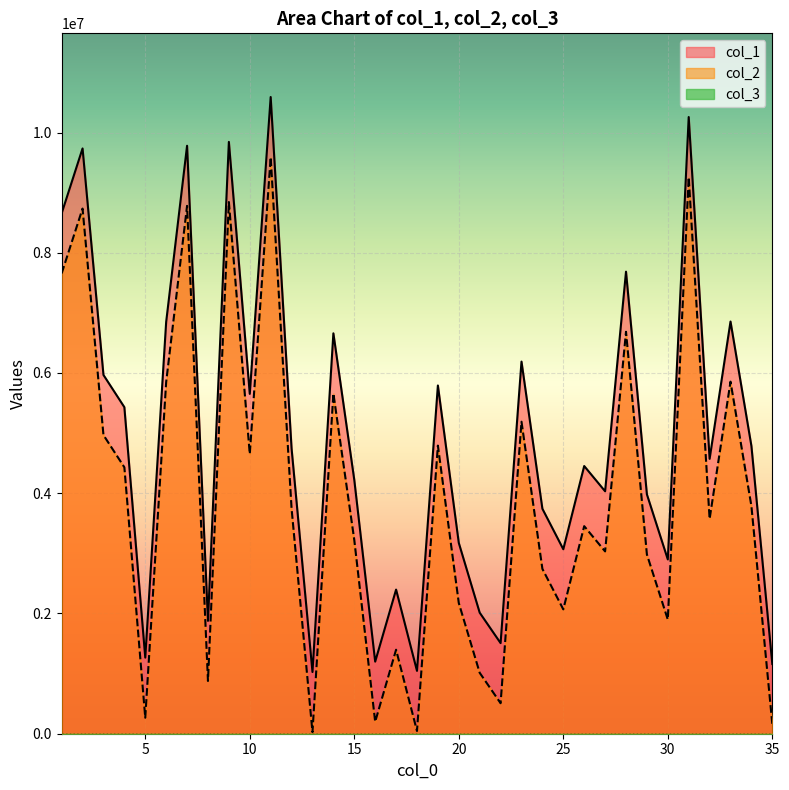

True or false: col_2 and col_1 intersect in this chart.

False